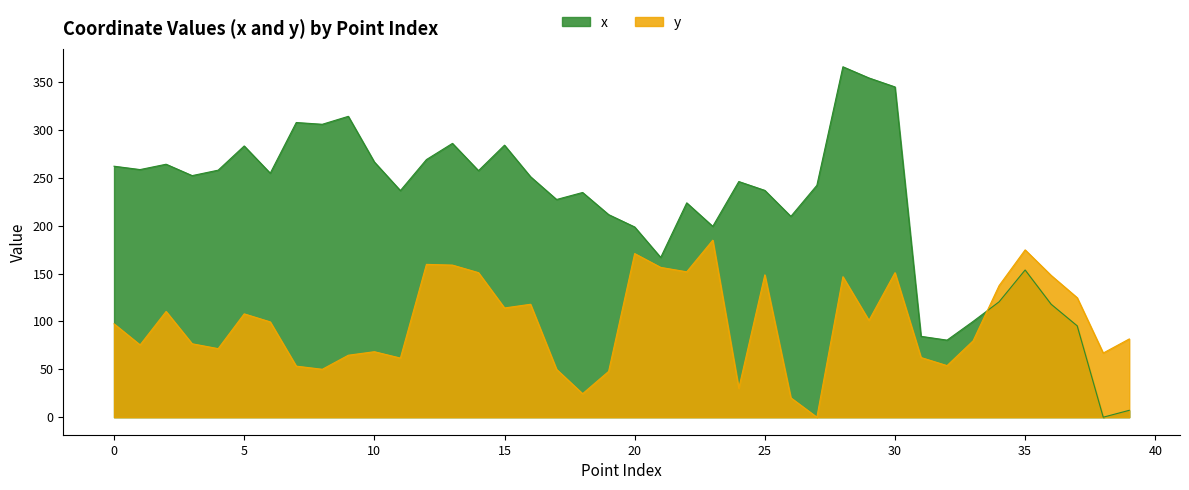

Reading left to right, list all the values displayed in this chart.

x: 262.0	258.5	264.1	252.2	257.9	283.1	254.7	307.6	305.8	314.1	266.4	236.6	268.9	285.8	257.4	284.0	251.0	227.2	234.6	211.5	198.6	166.8	223.7	199.2	246.0	236.8	209.6	242.1	365.8	354.1	344.8	84.4	80.4	100.0	120.4	153.7	117.9	95.4	0.0	7.2
y: 97.4	75.5	110.4	76.6	71.6	107.9	99.5	53.3	50.0	64.7	68.4	61.7	159.5	158.8	150.9	114.0	117.9	49.9	24.5	47.8	170.8	156.4	151.8	184.8	30.2	148.6	20.2	0.0	146.7	101.0	150.8	62.3	53.9	79.7	137.4	174.7	148.0	124.7	67.0	81.7